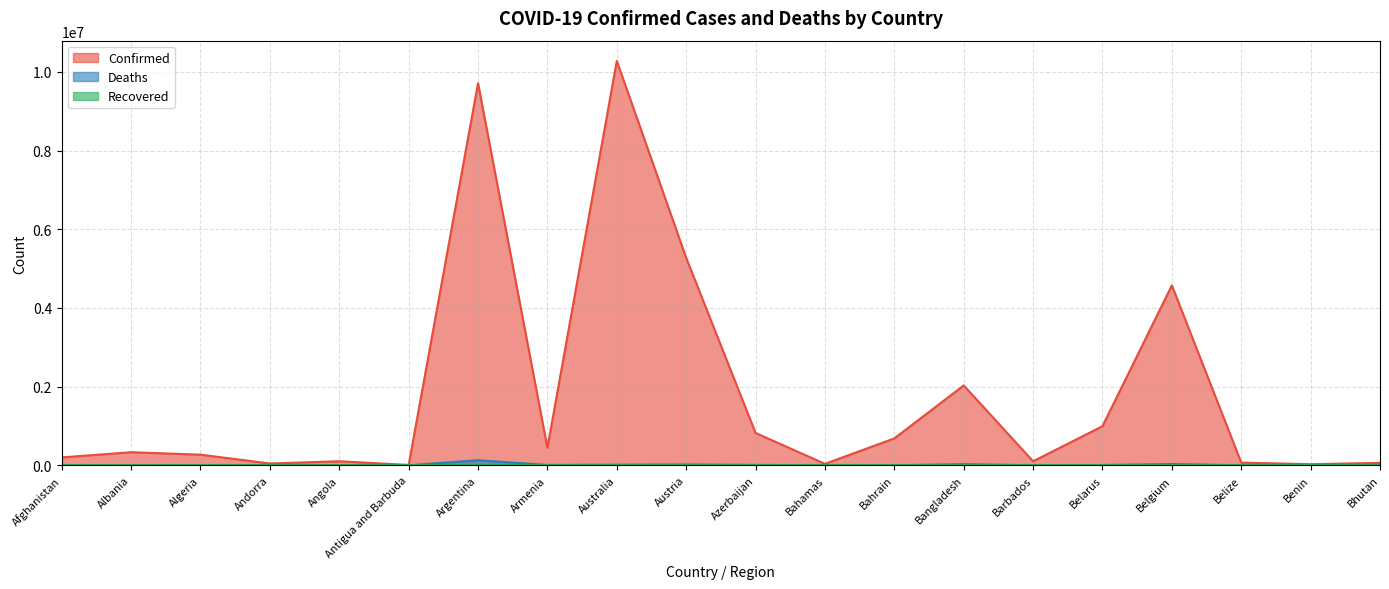

True or false: Confirmed has a value of 5273660 at Austria.

True